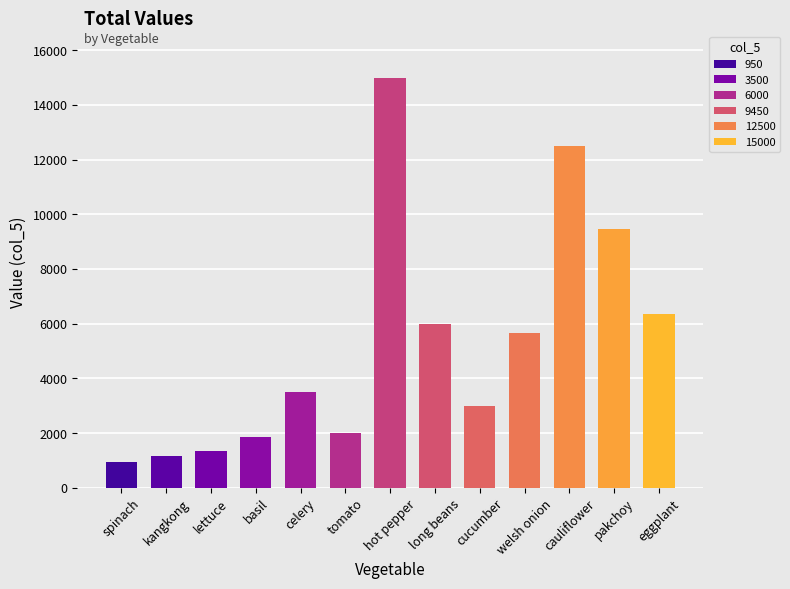

The chart shows a value of 1032 at tomato. True or false?

False